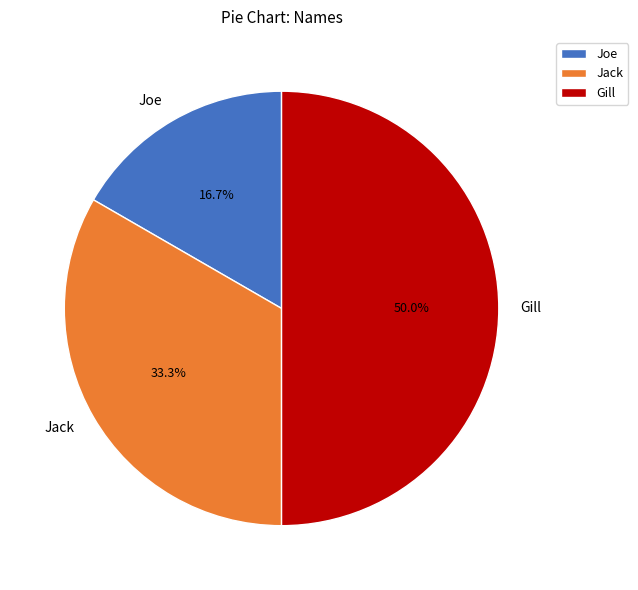

Count the number of slices in the pie.

3